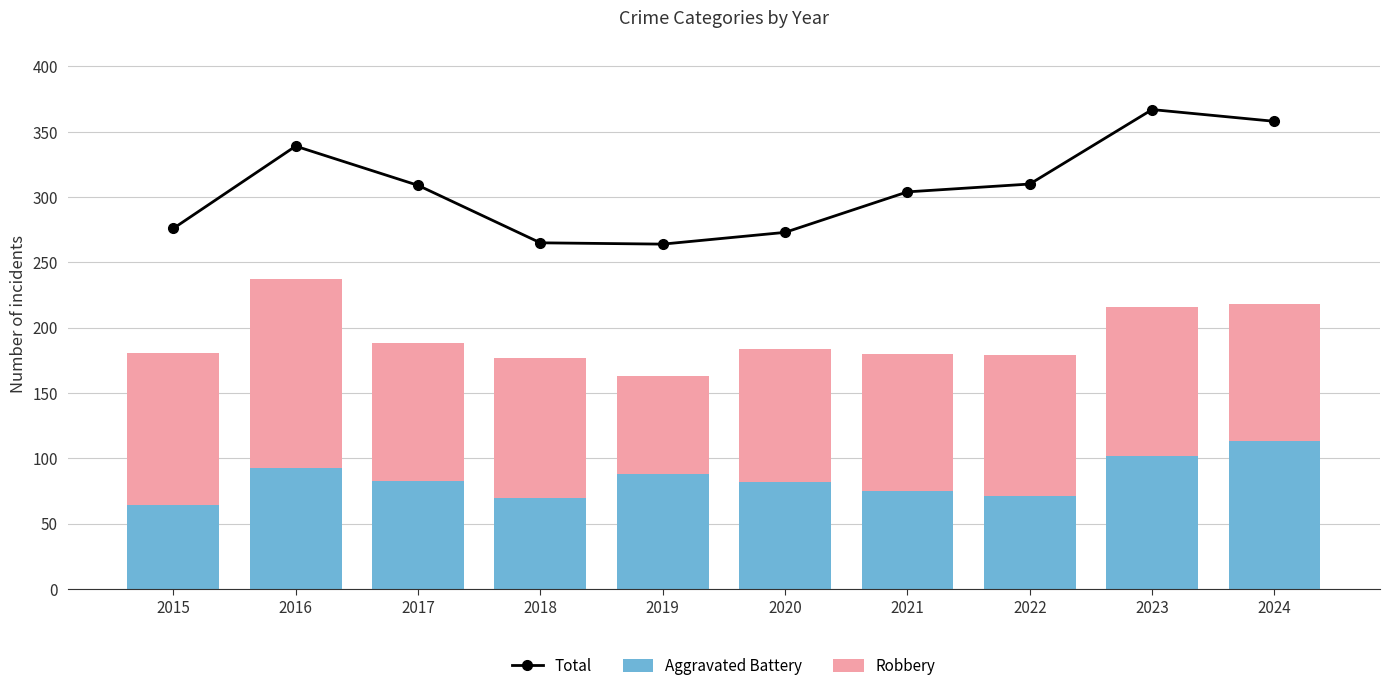

List the series in order of their peak value, lowest first.

Aggravated Battery, Robbery, Total